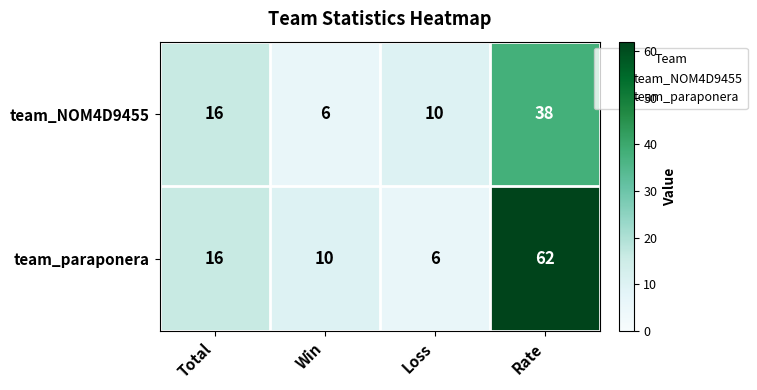

Which series changed the most between Win and Rate?

team_paraponera